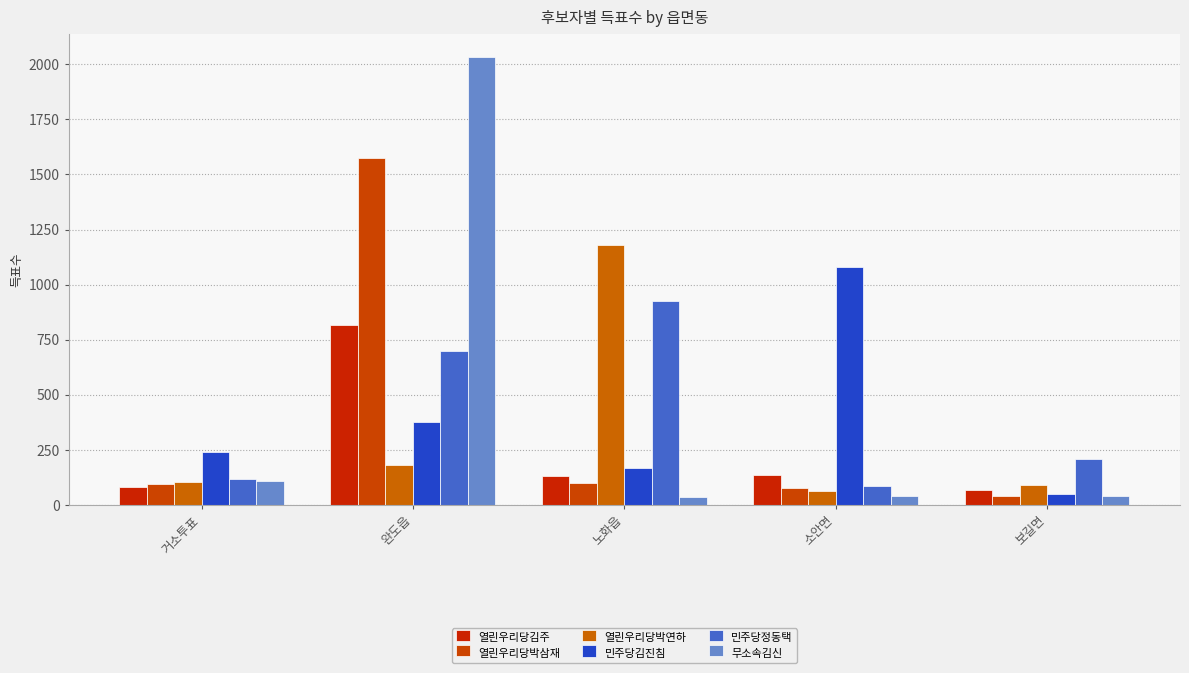

How many bars are there in total?

30